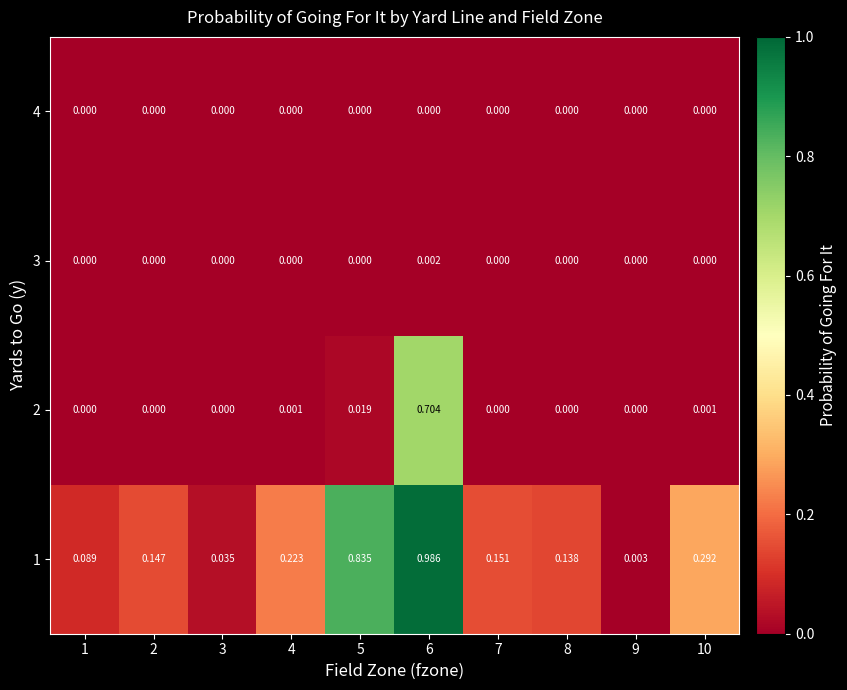

Is the value of 4 at 2 greater than the value of 1 at 1?

No